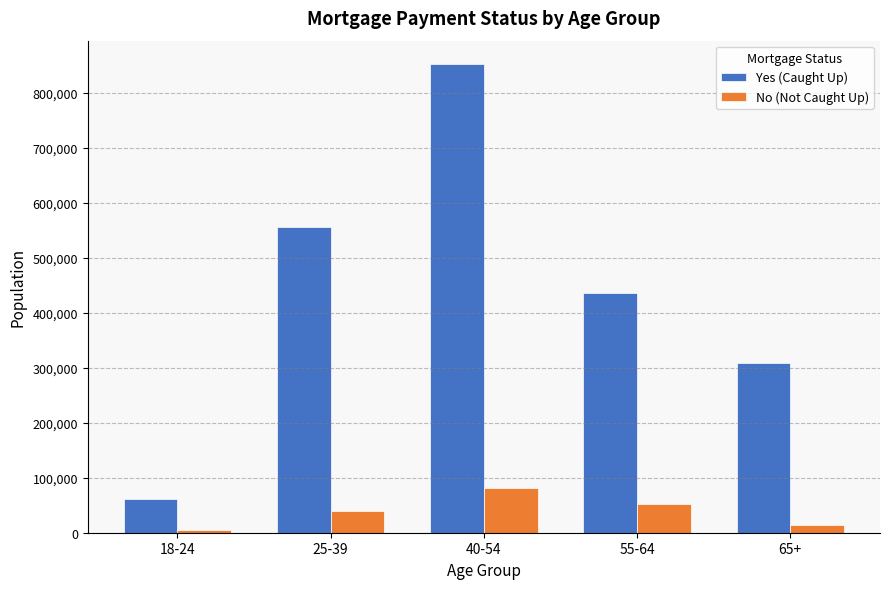

How many Yes (Caught Up) values are between 309033 and 556691?

3